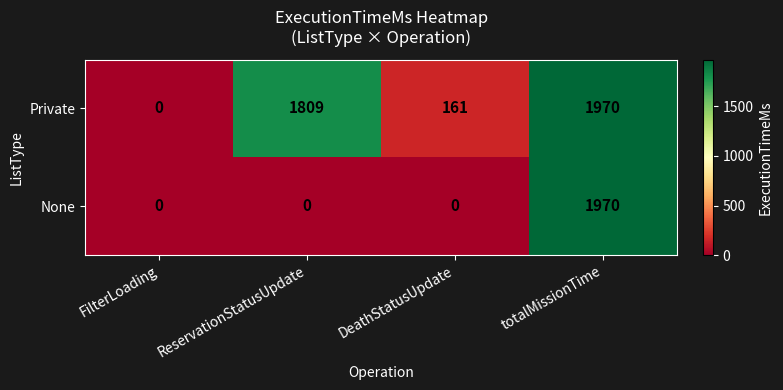

Reading left to right, what are all the values shown in this chart?

Private: 0	1809	161	1970
None: 0	0	0	1970